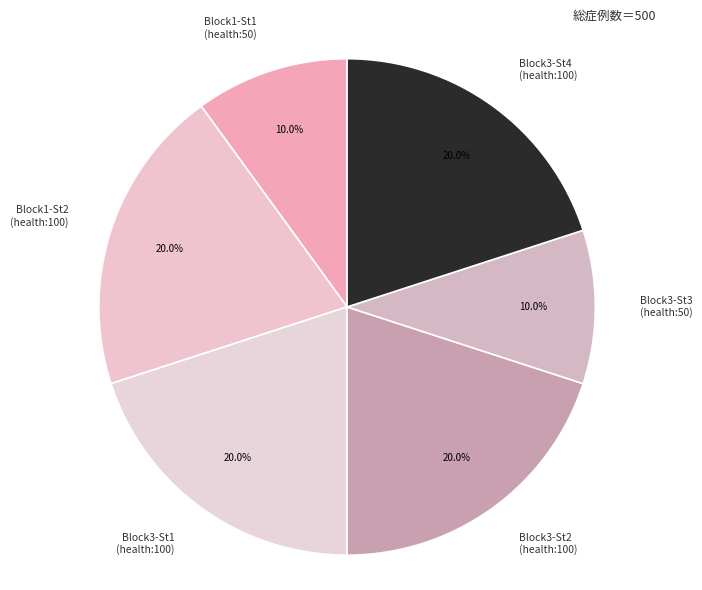

Count the number of slices in the pie.

6